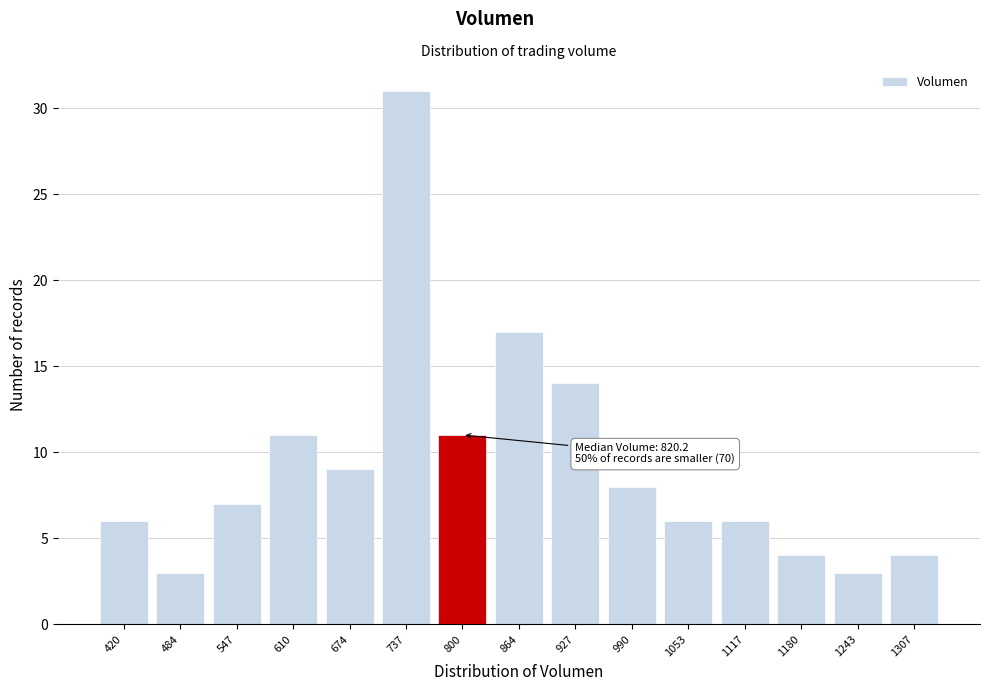

Reading left to right, transcribe all the data shown in this chart.

6	3	7	11	9	31	11	17	14	8	6	6	4	3	4